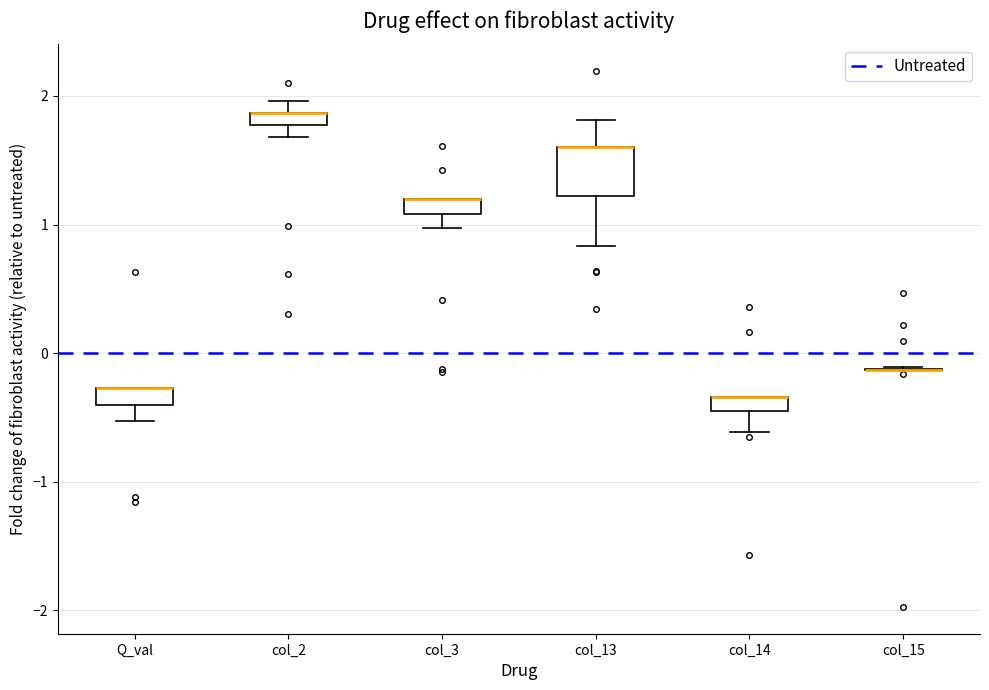

Where is the upper edge of the box for col_2 on the y-axis? The values are not printed on the chart, so give them approximately, as read against the axis.

1.9